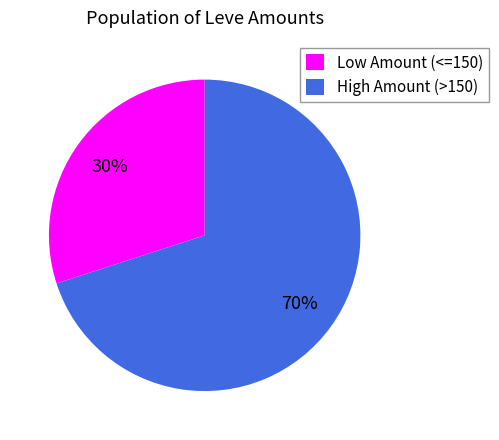

How many segments does this pie chart have?

2